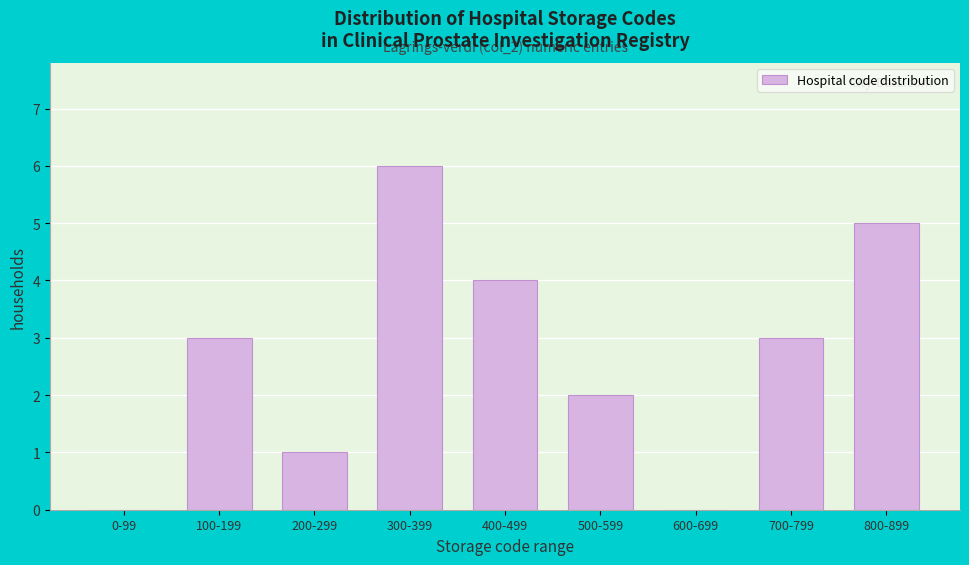

Reading left to right, extract all data points from this chart.

0-99=0	100-199=3	200-299=1	300-399=6	400-499=4	500-599=2	600-699=0	700-799=3	800-899=5